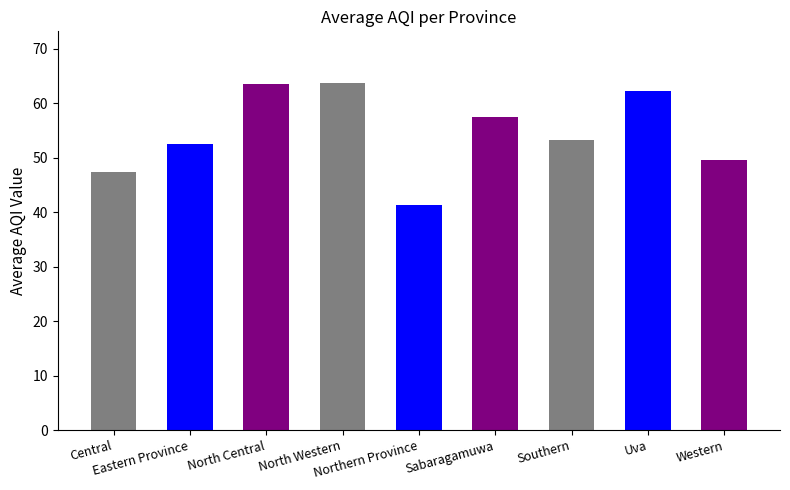

What is the maximum value shown in the chart?

63.7